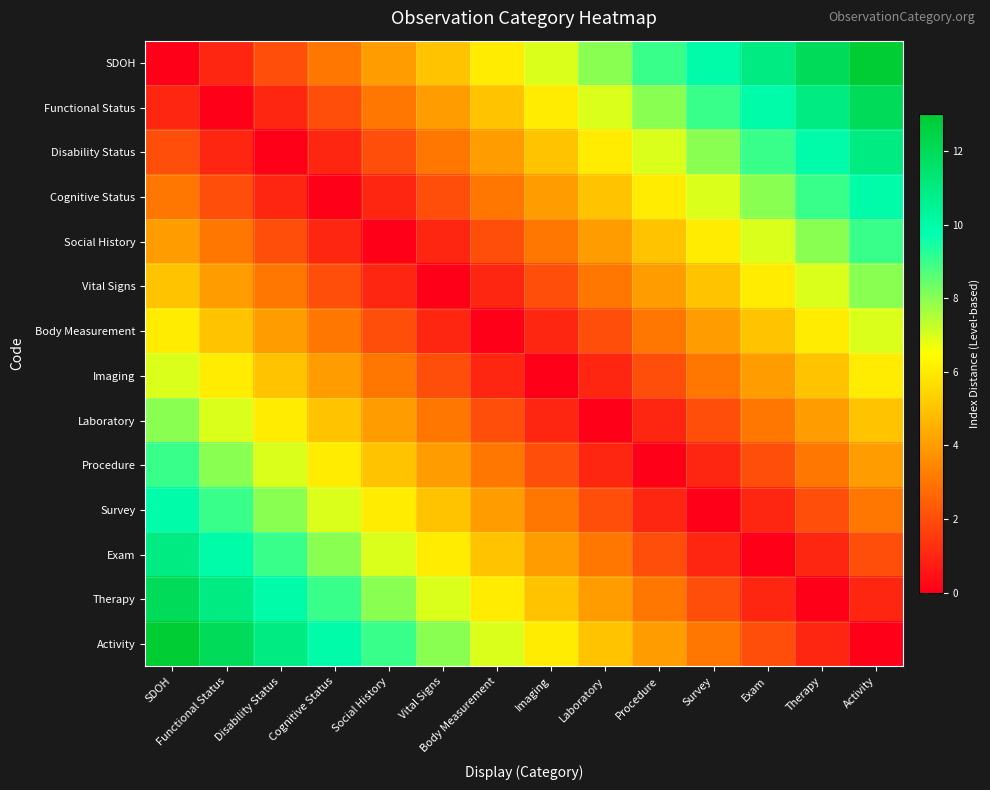

At how many categories does at least one series exceed 1?

14